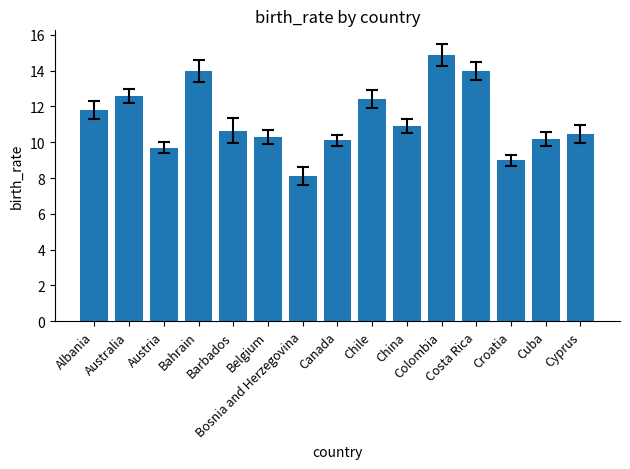

Which label corresponds to the largest value in the chart?

Colombia